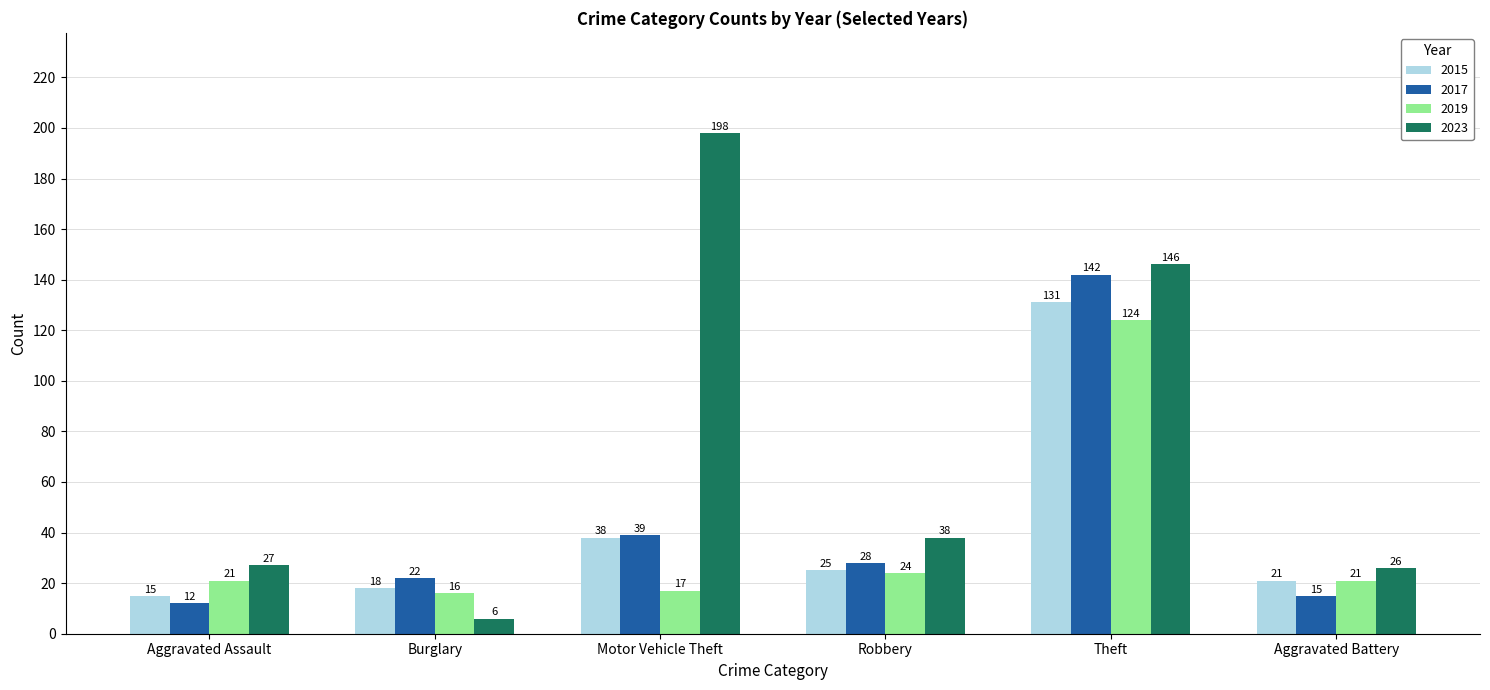

Reading left to right, what are all the values shown in this chart?

2015: Aggravated Assault=15	Burglary=18	Motor Vehicle Theft=38	Robbery=25	Theft=131	Aggravated Battery=21
2017: Aggravated Assault=12	Burglary=22	Motor Vehicle Theft=39	Robbery=28	Theft=142	Aggravated Battery=15
2019: Aggravated Assault=21	Burglary=16	Motor Vehicle Theft=17	Robbery=24	Theft=124	Aggravated Battery=21
2023: Aggravated Assault=27	Burglary=6	Motor Vehicle Theft=198	Robbery=38	Theft=146	Aggravated Battery=26